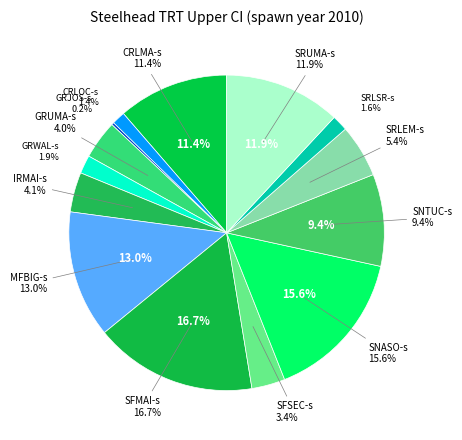

The SRLEM-s slice represents 5% of the pie. True or false?

True